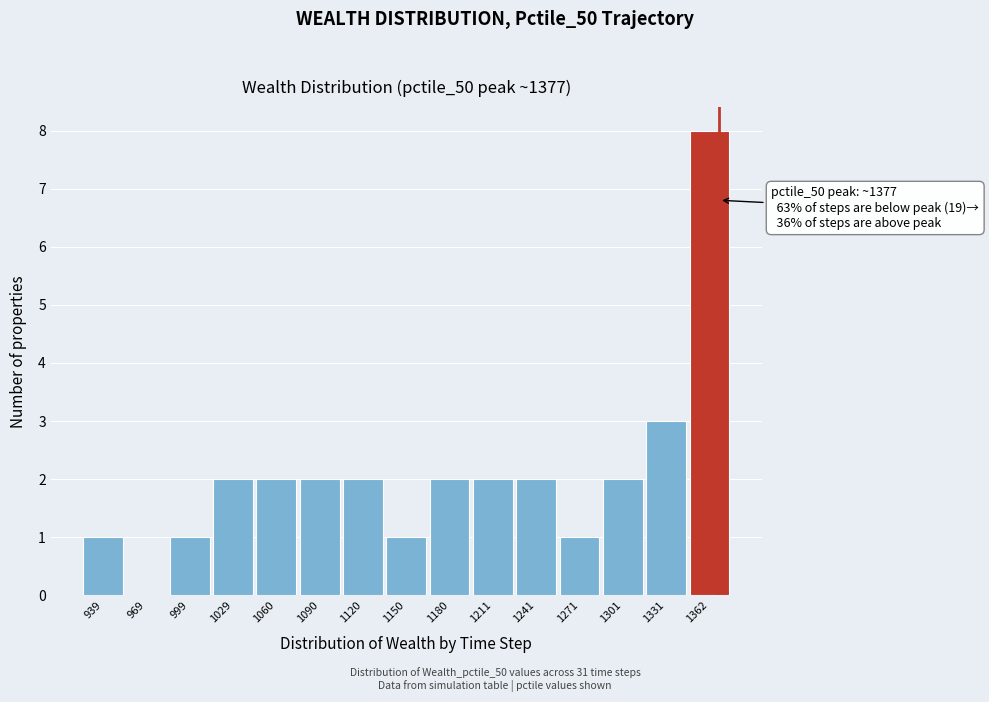

Which range on the x-axis has the tallest bar?

1345 to 1375